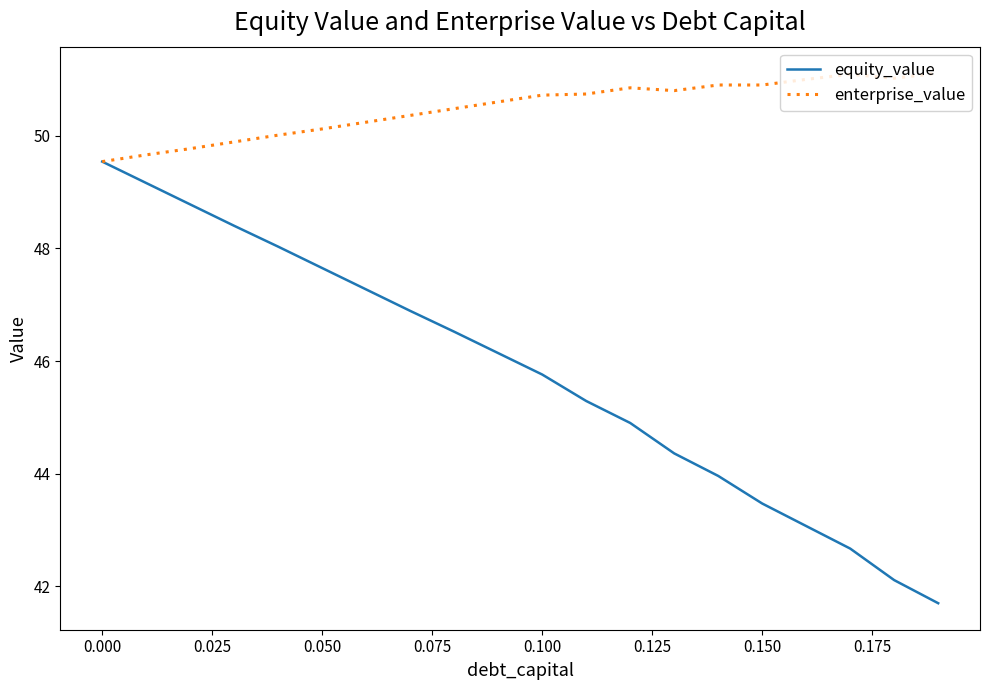

What is the greatest value displayed?

51.1